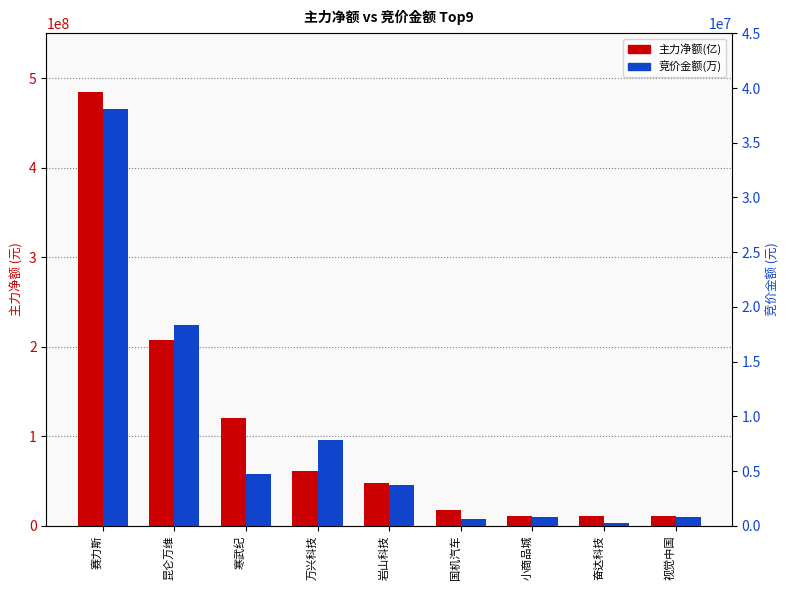

Where is 竞价金额(万) nearest to the value 19131030?

昆仑万维